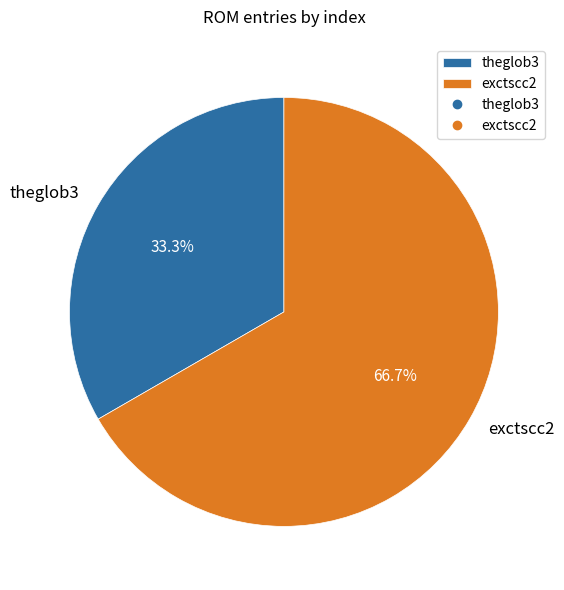

To the nearest percent, what portion does exctscc2 represent?

67%